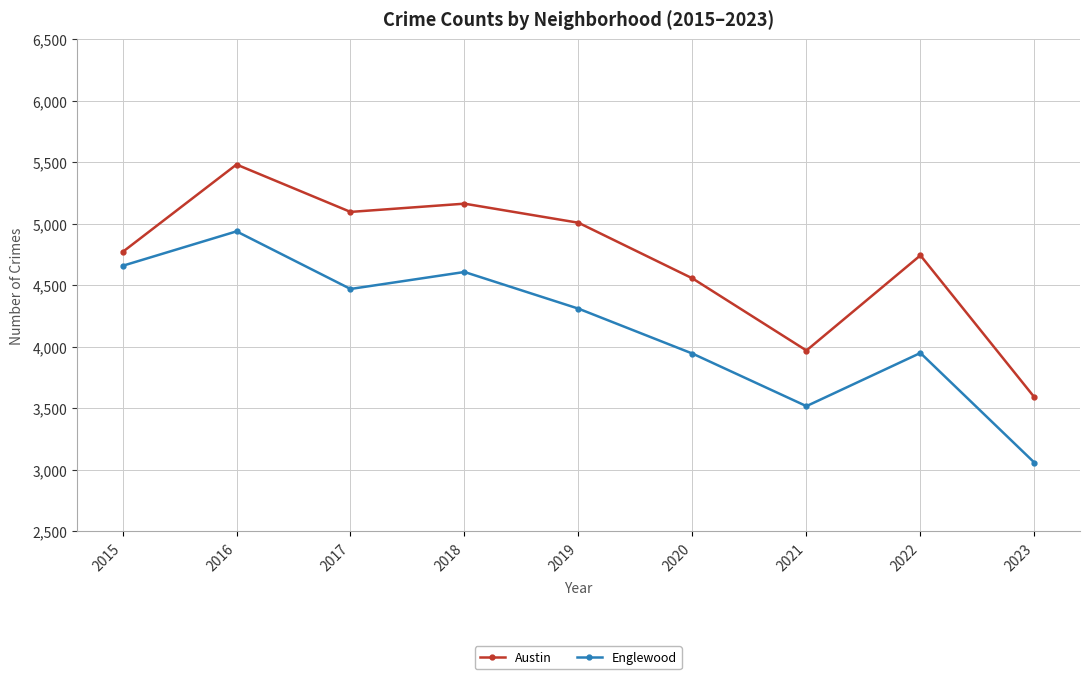

Read the Austin value at 2023, to the nearest 50.

3600